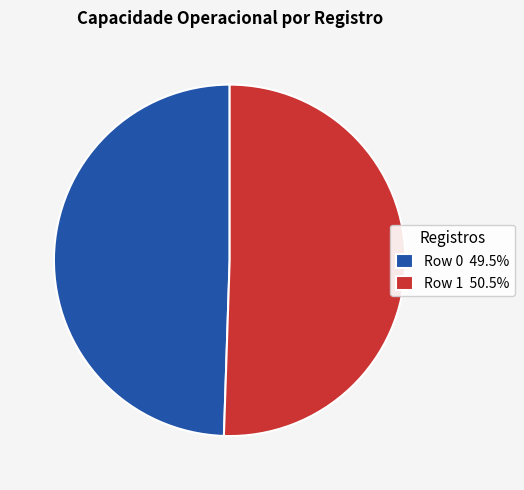

Which slice is the largest?

Row 1